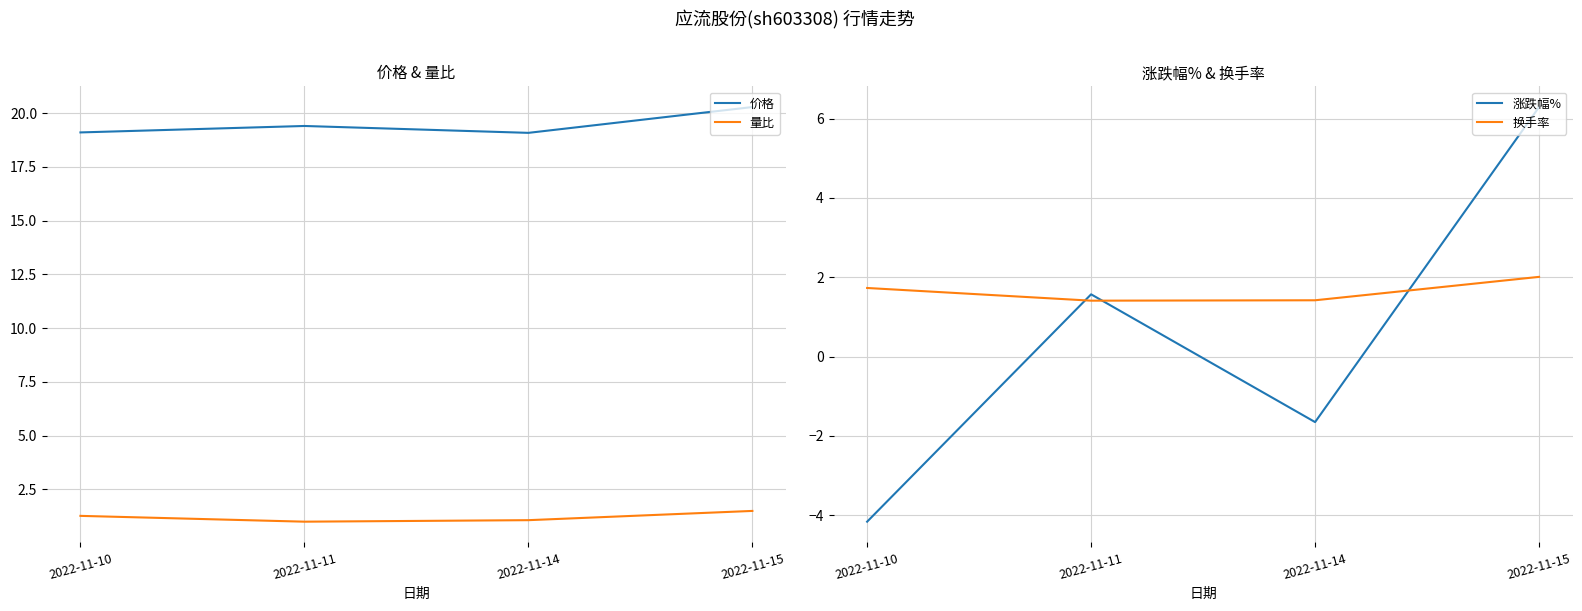

At how many categories does at least one series exceed 19?

4